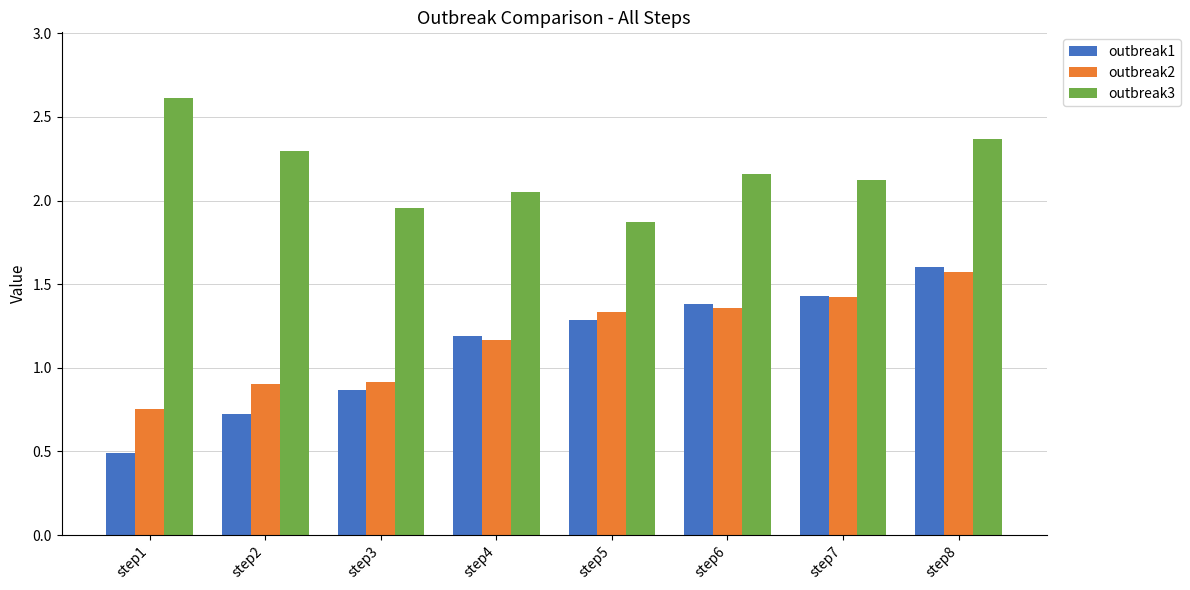

What is the greatest value displayed?

2.6